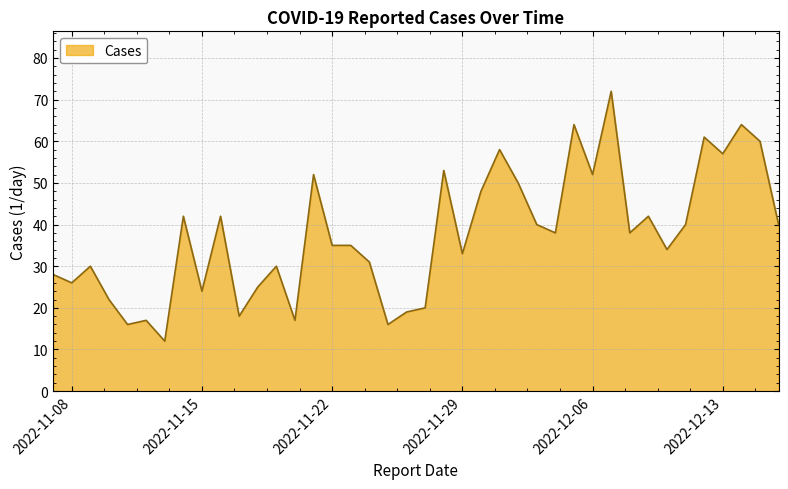

What is the difference between the maximum and minimum values?

60